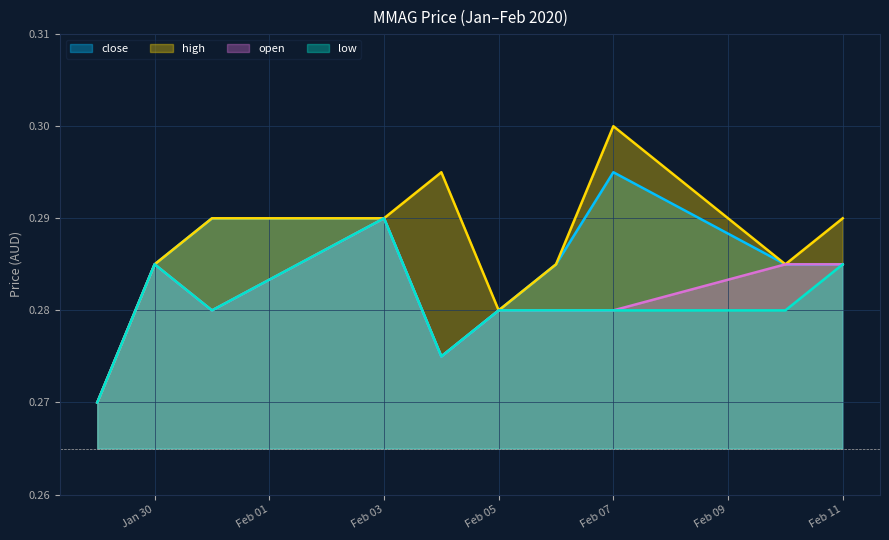

Does the chart display data point markers on the line(s)?

No